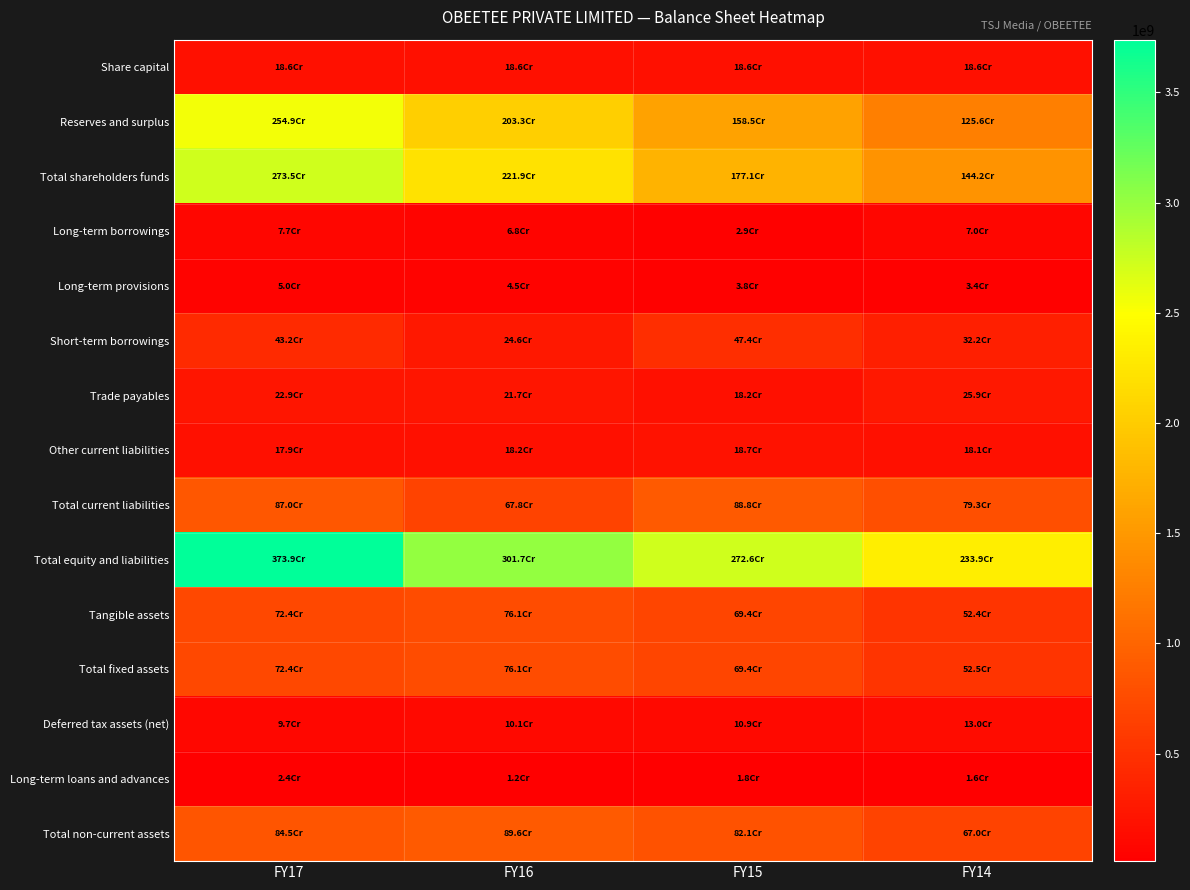

Which label corresponds to the smallest value in the chart?

FY16